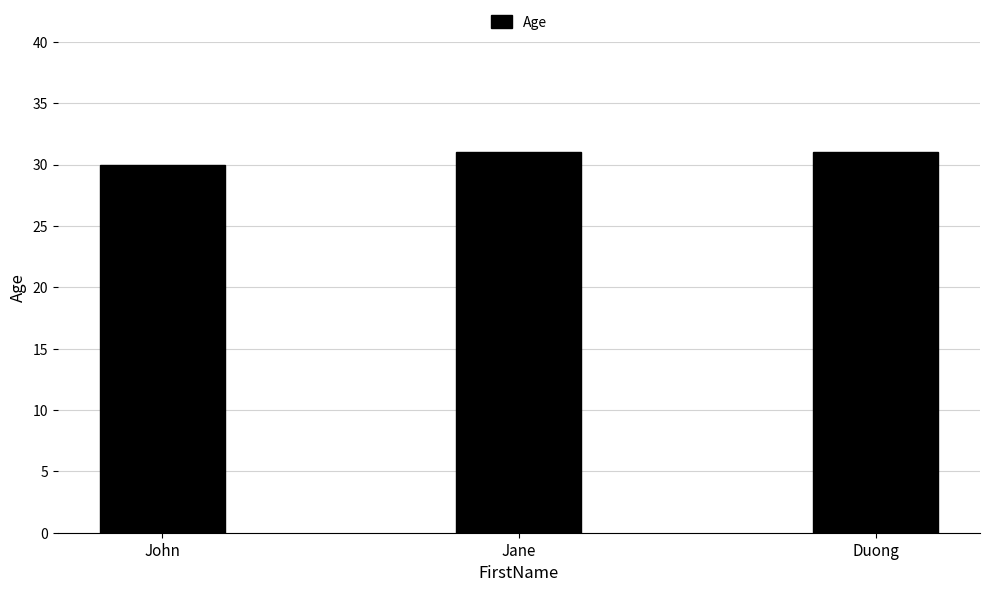

What is the label of the 1st bar from the left?

John